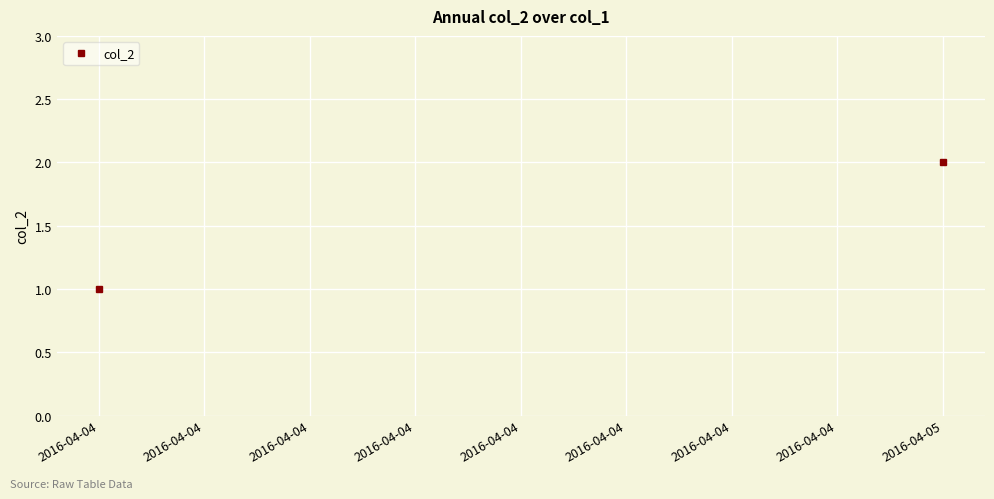

Reading left to right, transcribe all the data shown in this chart.

1	2